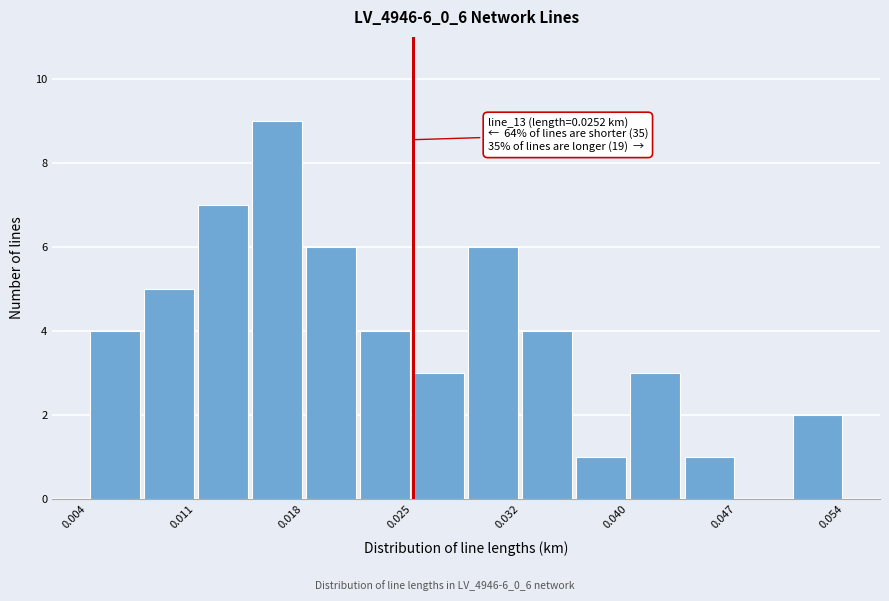

Read against the x-axis, roughly where is the centre of the tallest bar?

0.016